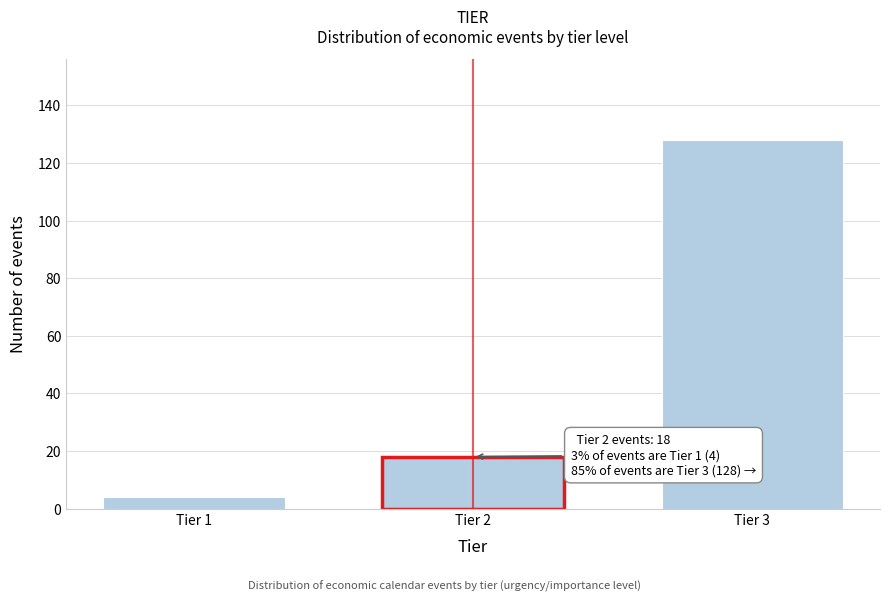

Reading right to left, what are all the values shown in this chart?

Tier 3=128	Tier 2=18	Tier 1=4